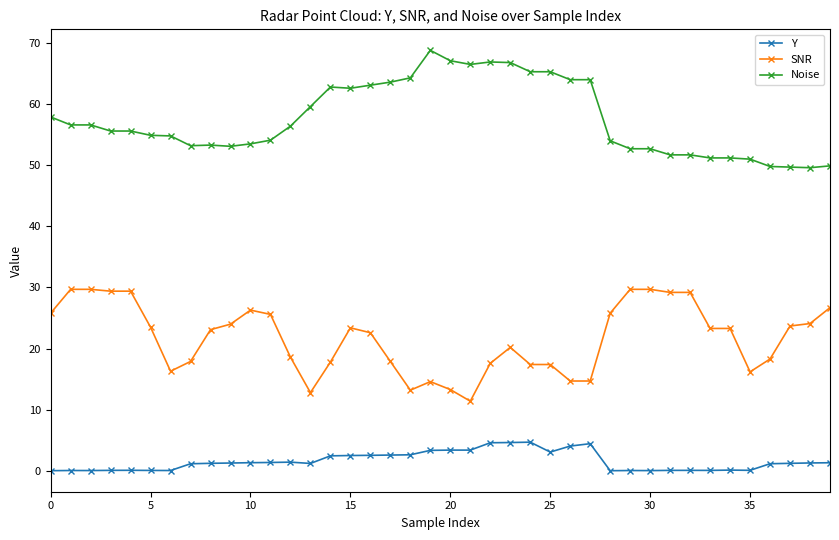

What is the value of the Noise point at the 16th from the left?

62.6